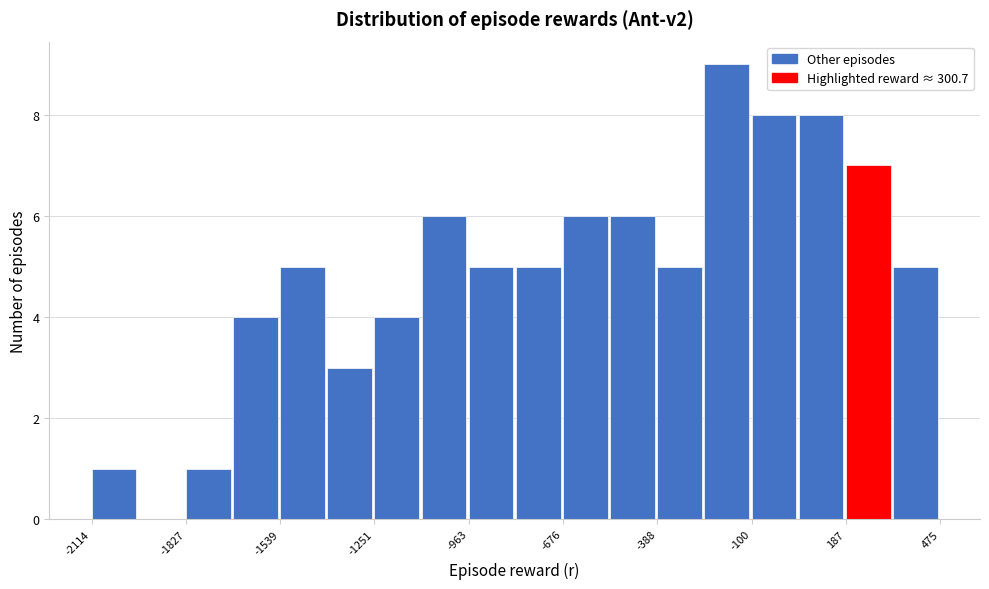

Read against the x-axis, roughly where is the centre of the tallest bar?

-200